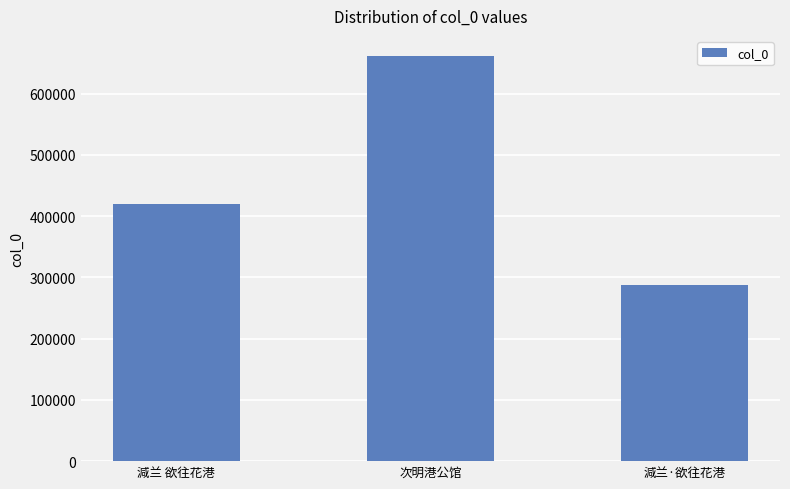

Reading left to right, extract all data points from this chart.

419204	661285	287592